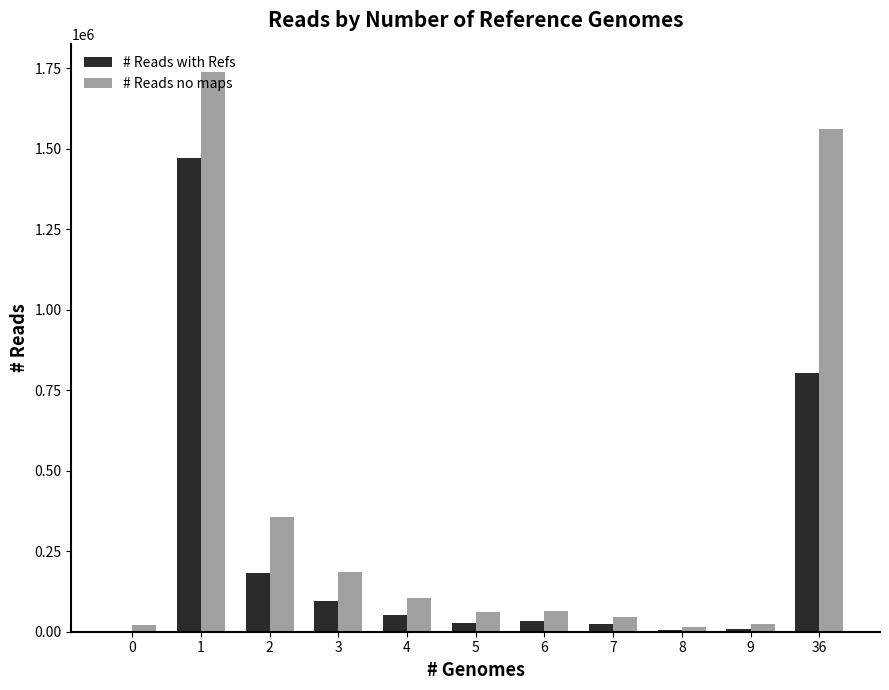

Where is # Reads no maps nearest to the value 876765?

2